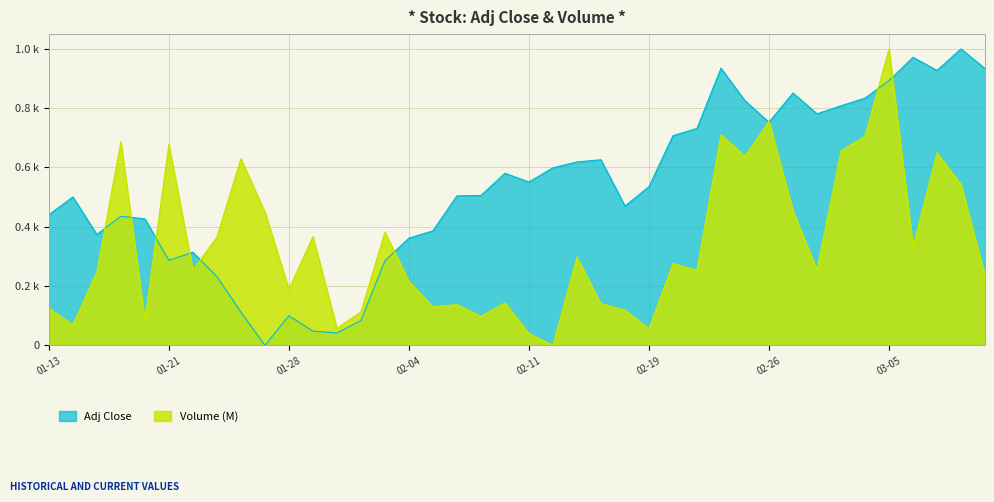

Is it true that Adj Close equals 0.4 at 2021-02-05?

True